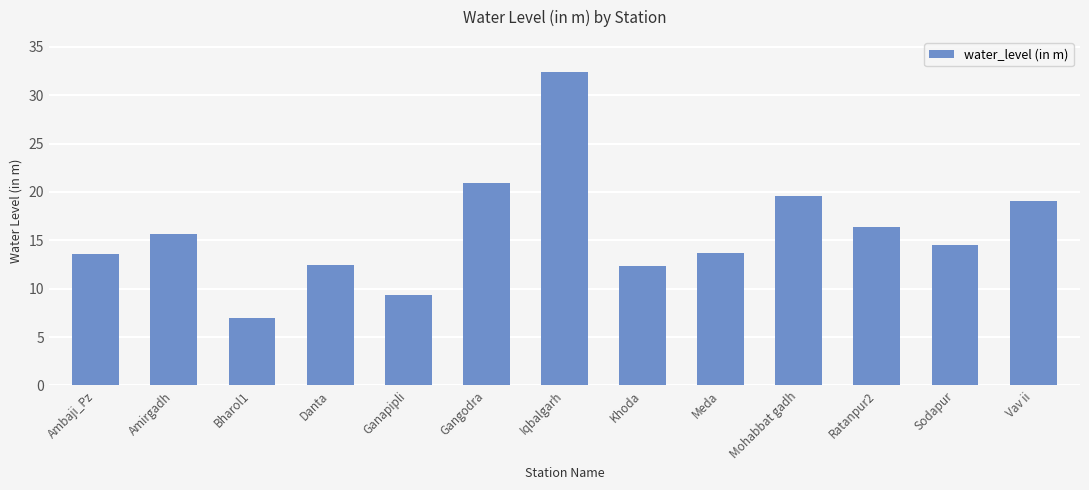

What is the label of the 4th bar from the left?

Danta